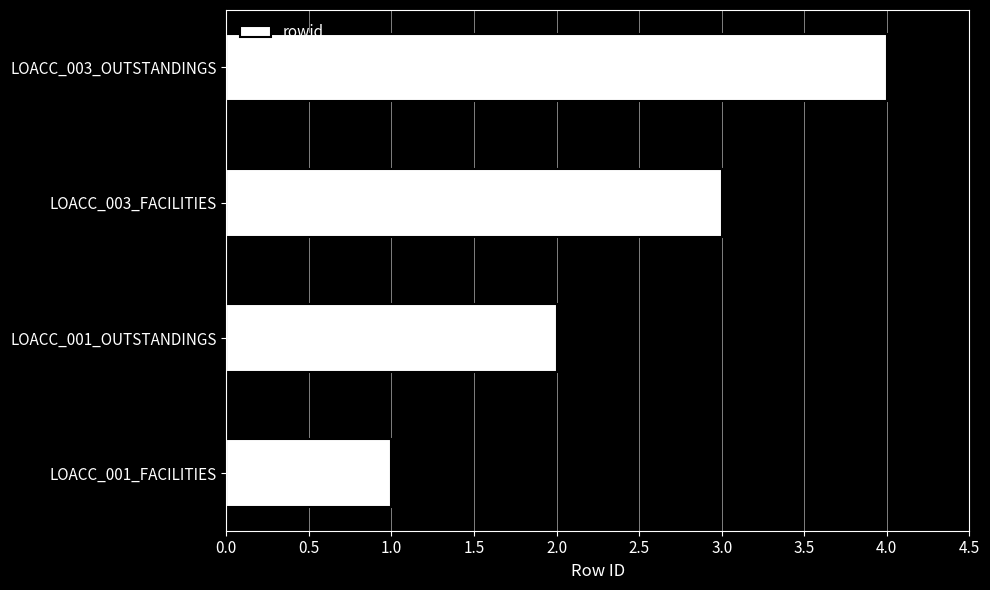

What is the maximum value shown in the chart?

4